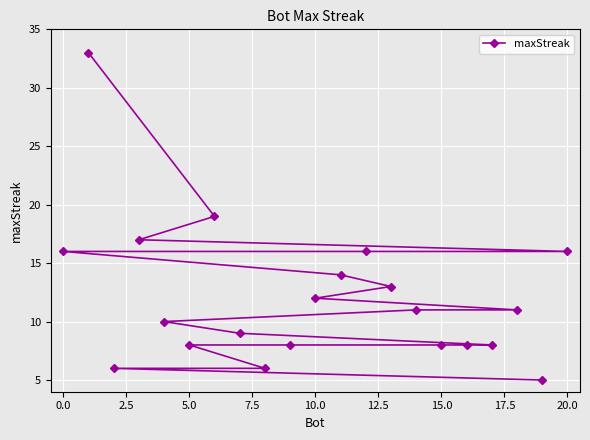

What is the greatest value displayed?

33